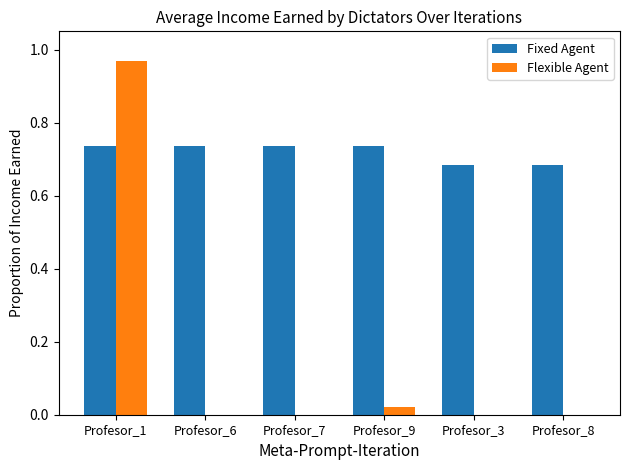

Are the bars grouped side by side (vs. stacked)?

Yes